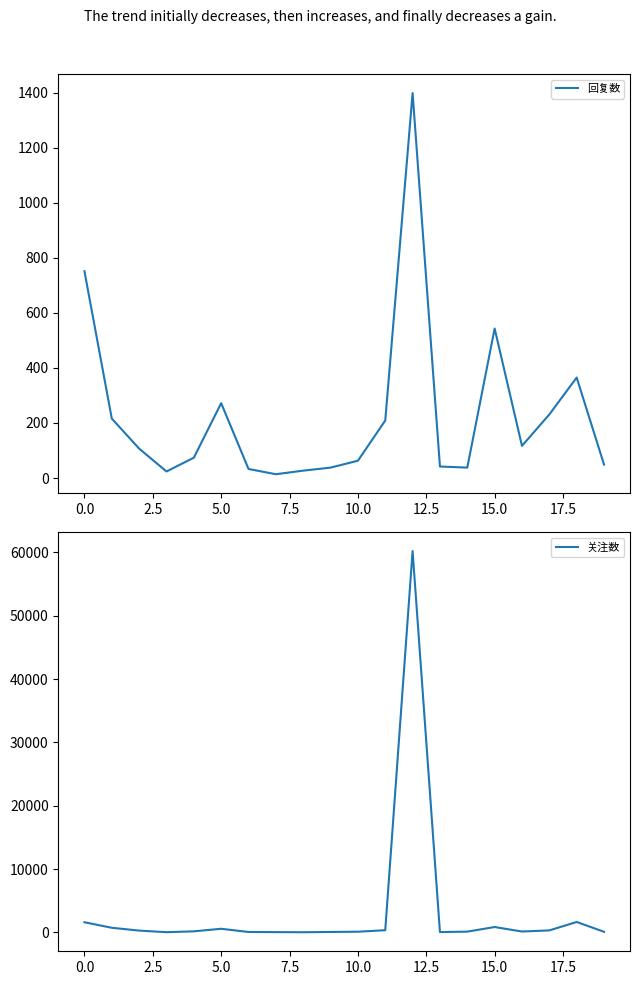

Is this an area chart (filled region under the line)?

No